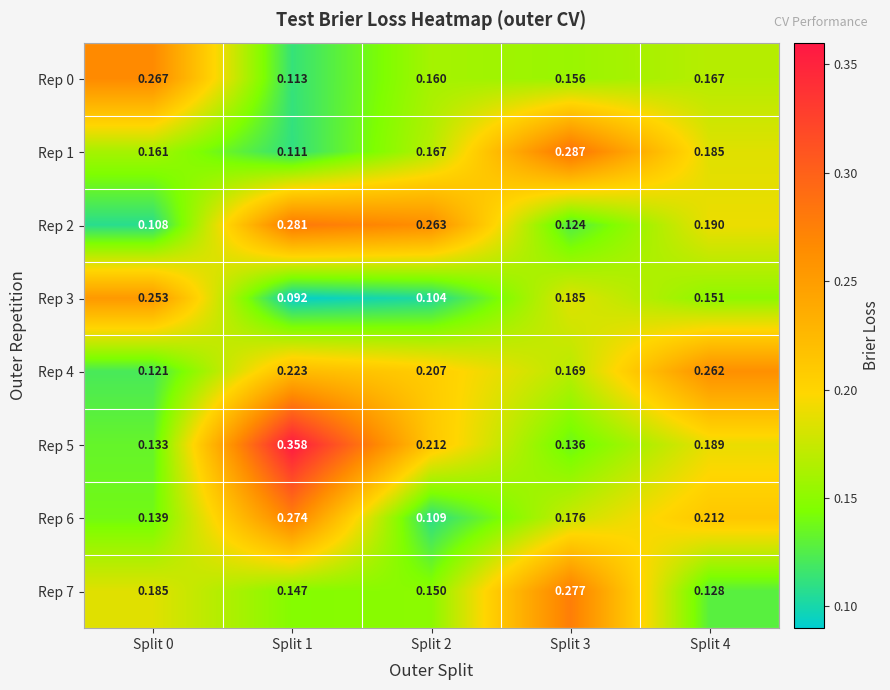

Is the value of Rep 6 at Split 3 greater than the value of Rep 0 at Split 1?

Yes